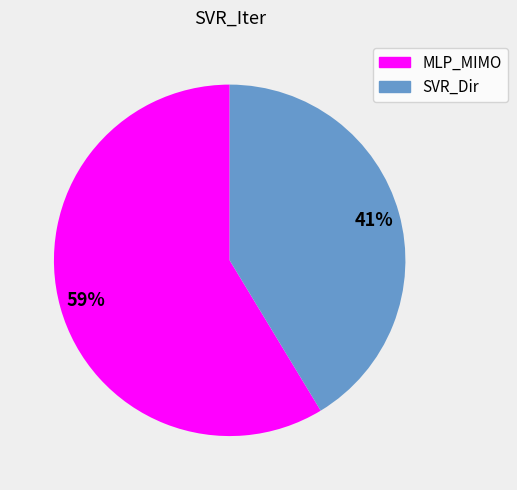

How many slices are in this pie chart?

2